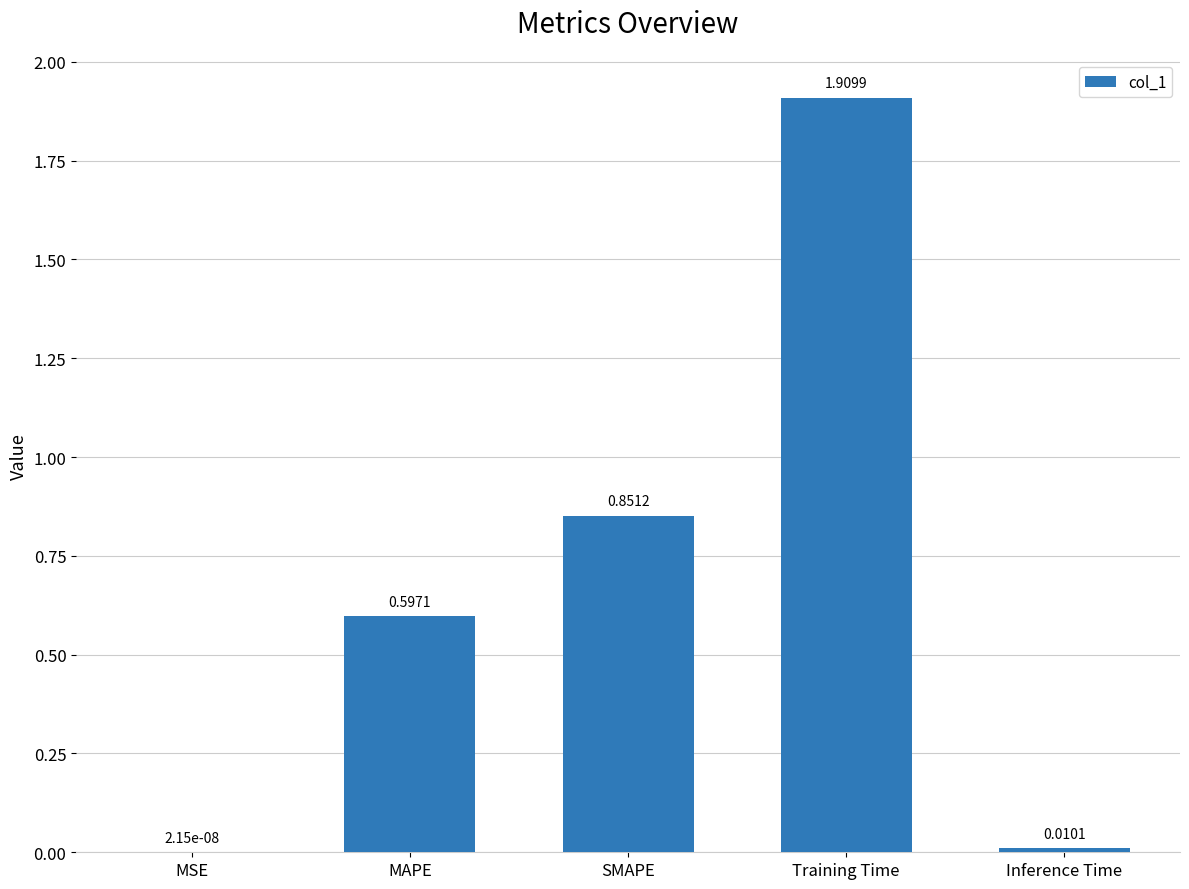

Where is the data nearest to the value 0?

MSE